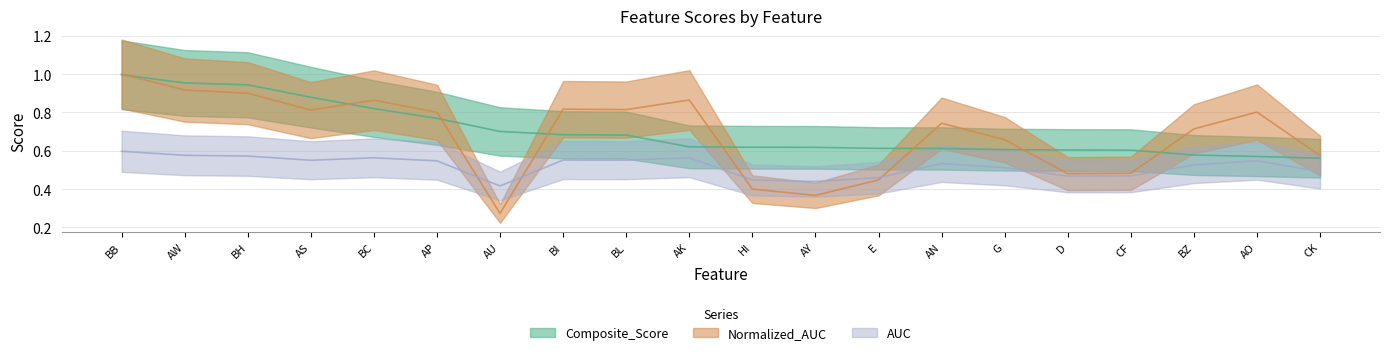

What is the value of the Normalized_AUC point at the 12th from the left?

0.4